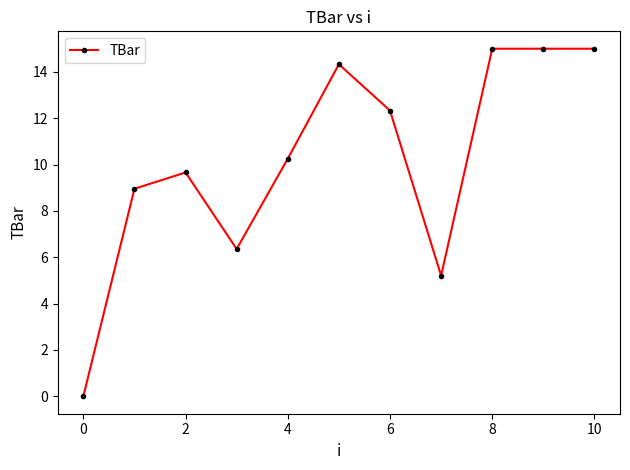

What is the value of the 10th point from the left?

15.0